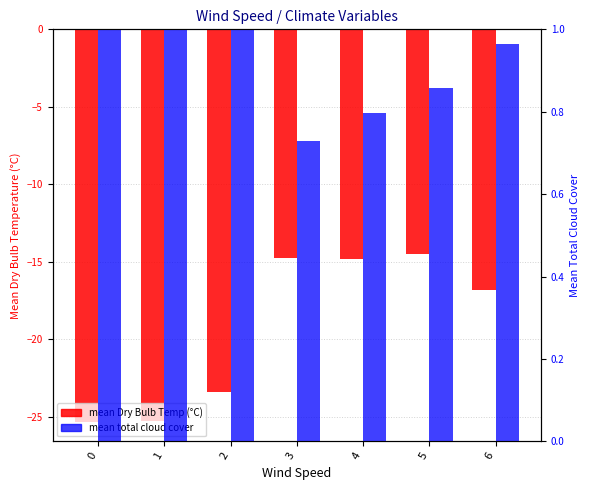

Which series has the largest range (max minus min)?

mean Dry Bulb Temp (°C)